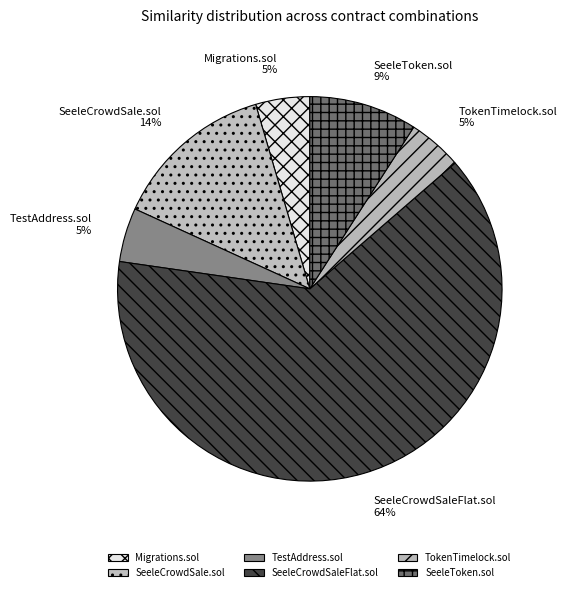

What is the largest slice in the pie chart?

SeeleCrowdSaleFlat.sol